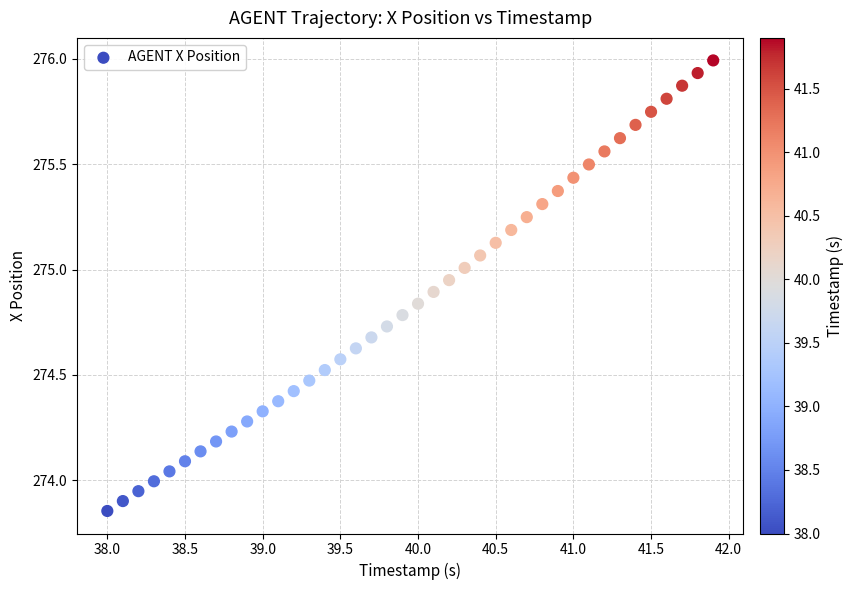

What is the range of X values (max minus min)?

3.9